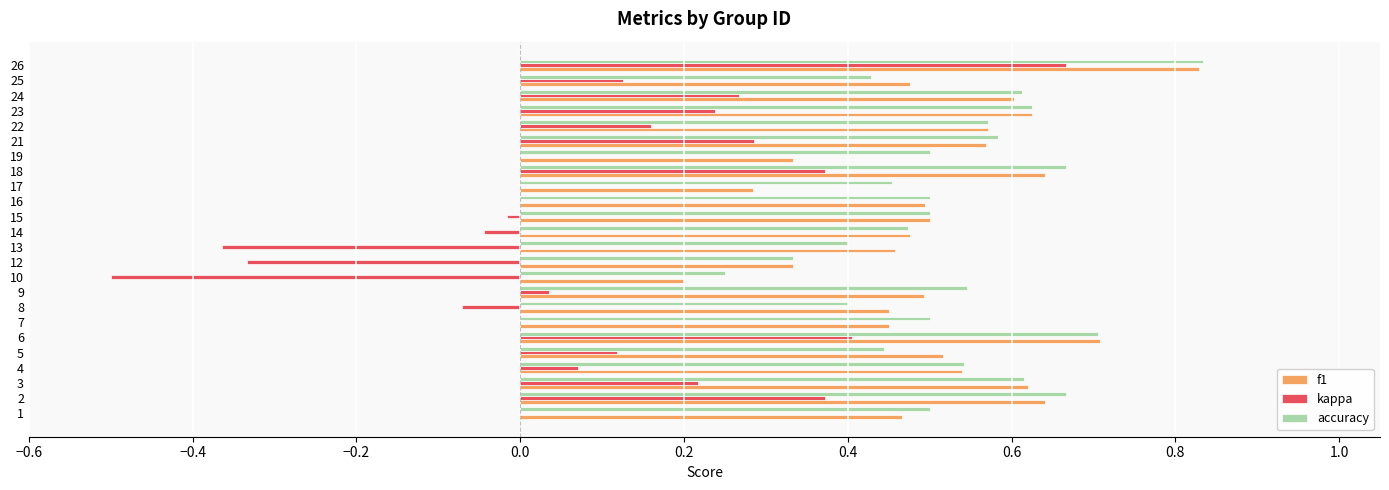

At which category is the sum across all series the highest?

26